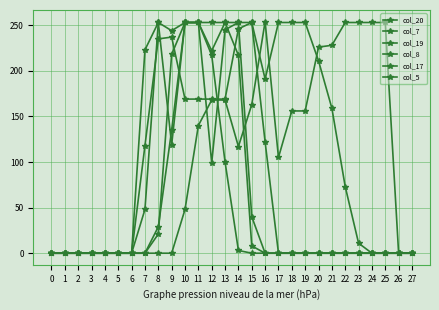

What is the average value of the col_19 series?

110